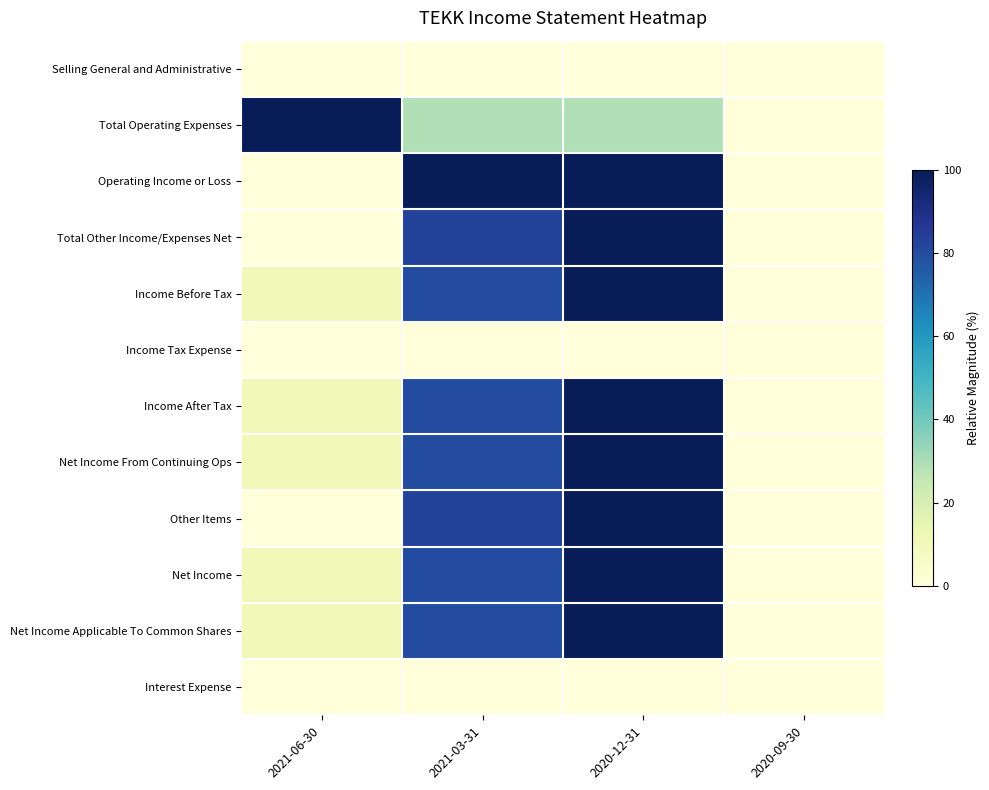

What is the spread (max minus min) of values at 2020-12-31?

100.0